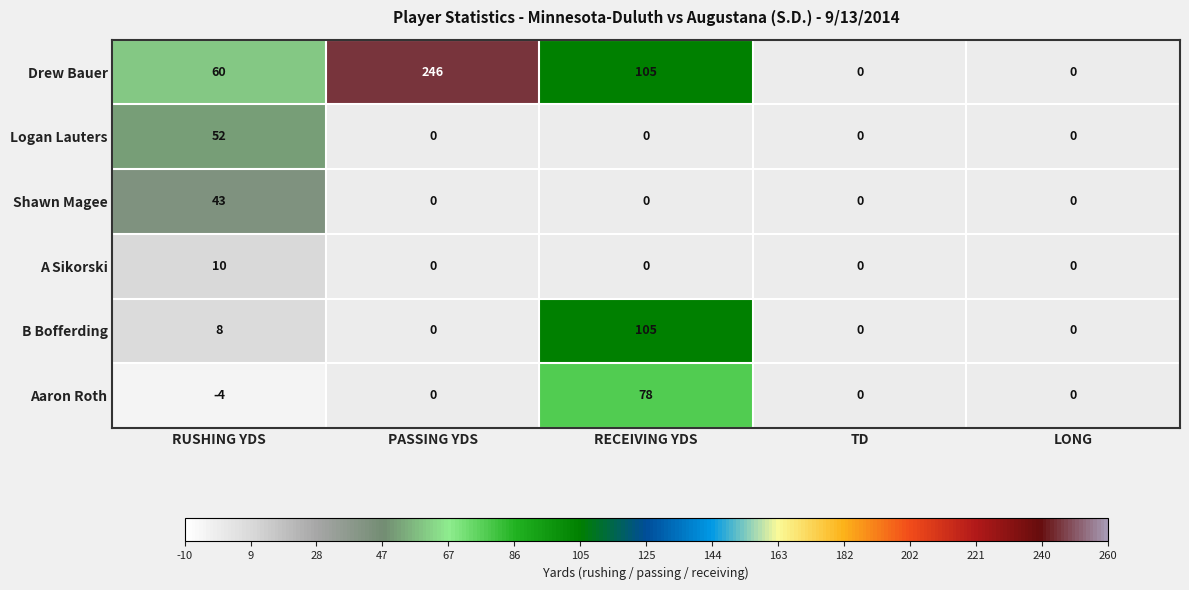

True or false: Logan Lauters has a value of -29 at RECEIVING YDS.

False